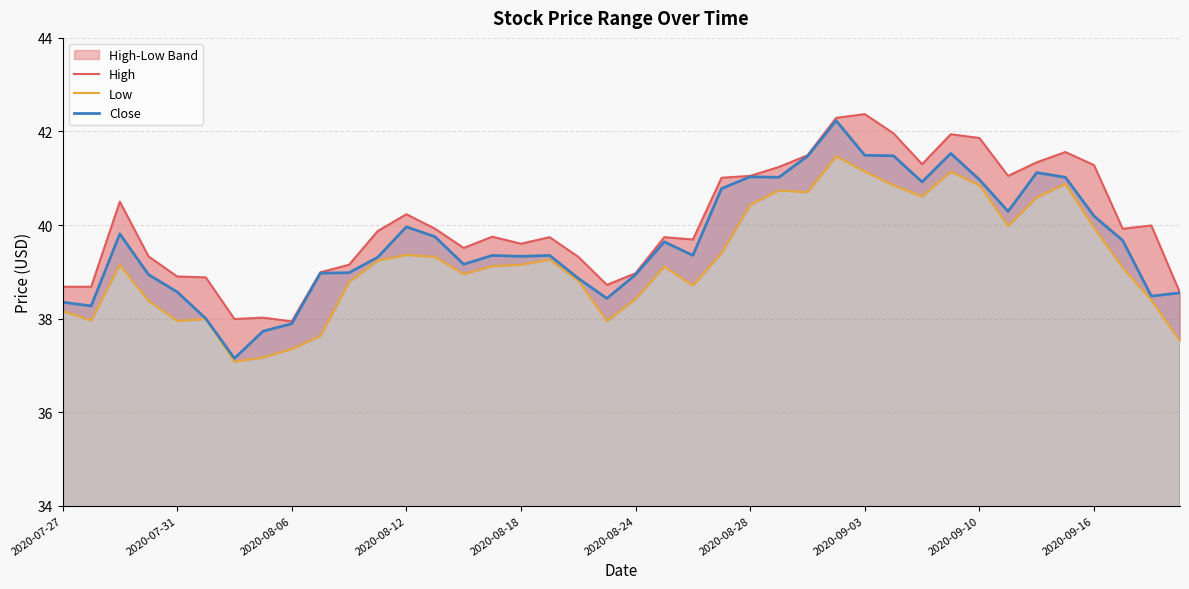

What is the value of the High point at the 23rd from the left?

39.7